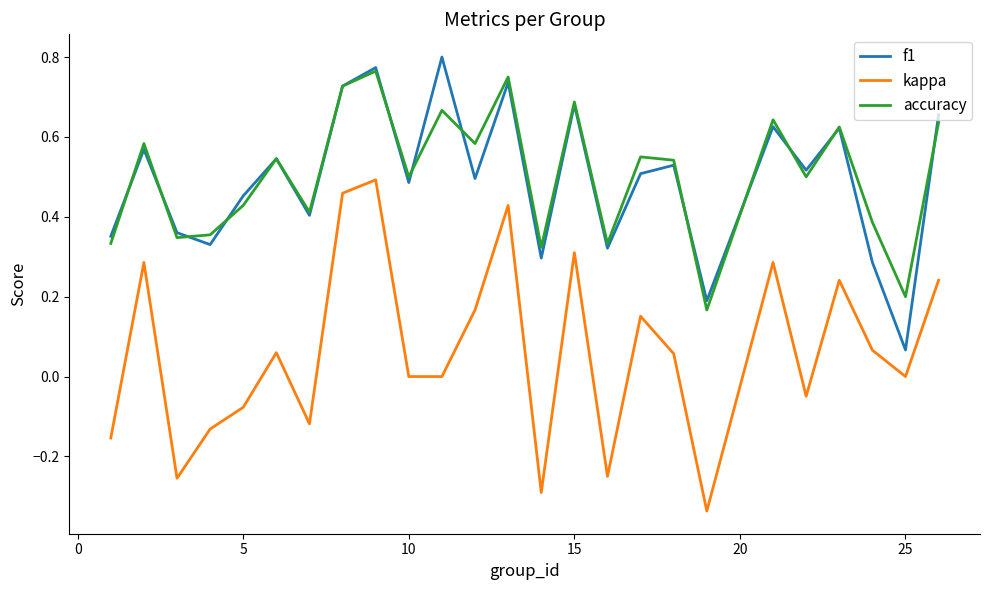

Which series has the largest range (max minus min)?

kappa